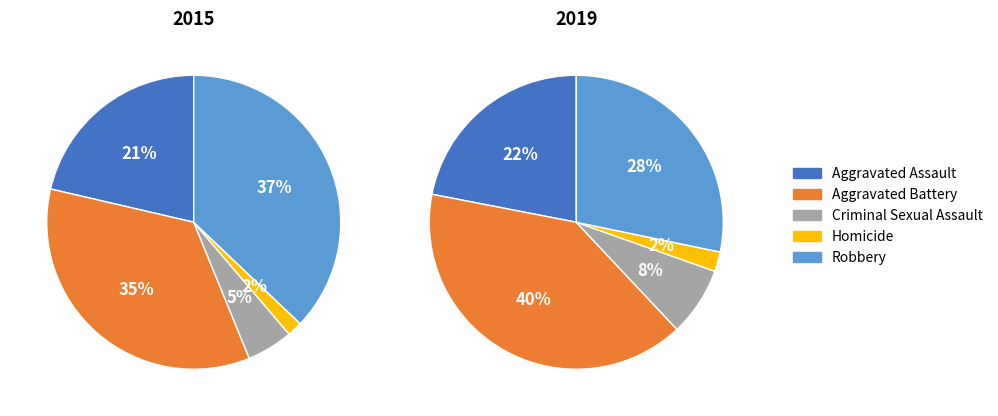

Is it true that Criminal Sexual Assault is 15% of the pie?

False